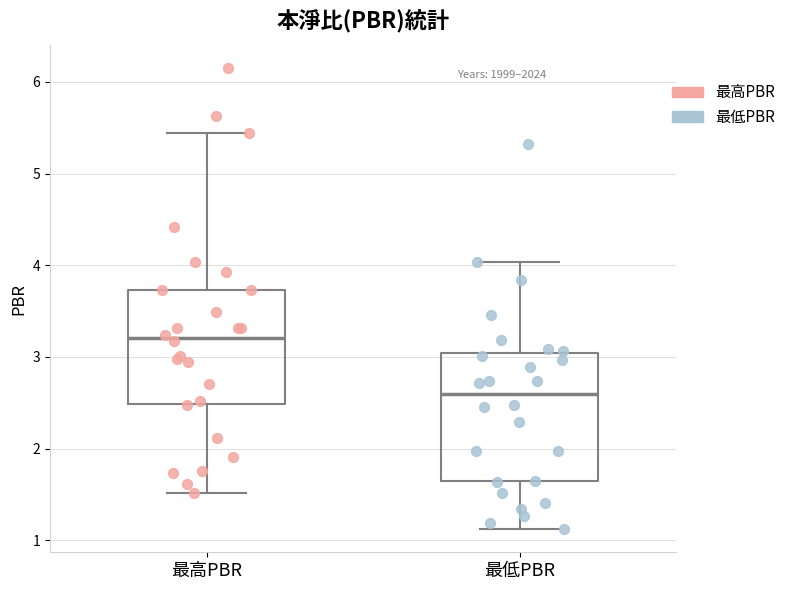

Reading left to right, read every box against the y-axis: the position of its median line, the range the box covers, and the ends of its whiskers. The values are not printed on the chart, so give them approximately, as read against the axis.

最高PBR: median 3.2, box 2.5 to 3.7, whiskers 1.5 to 5.4
最低PBR: median 2.6, box 1.6 to 3.0, whiskers 1.1 to 4.0